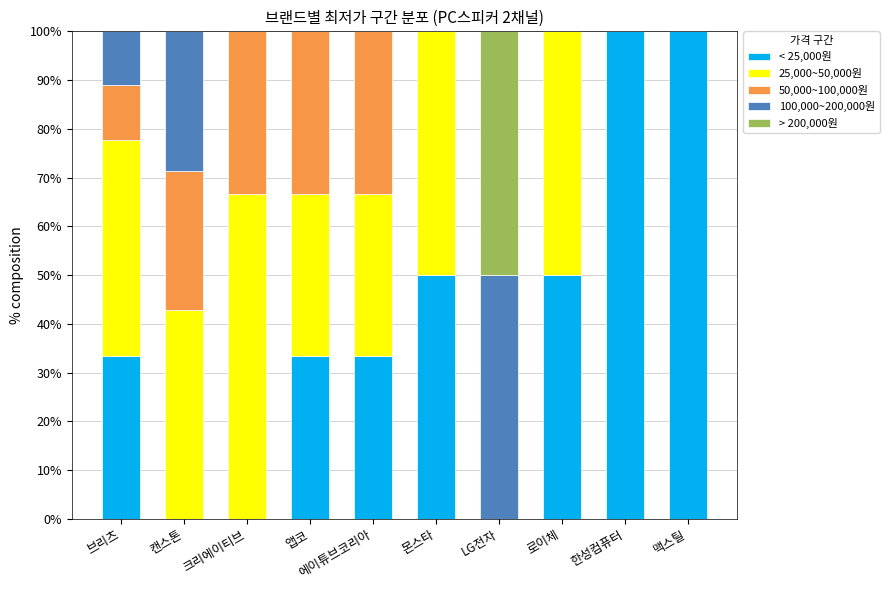

What are all the series names shown in the legend?

< 25,000원, 25,000~50,000원, 50,000~100,000원, 100,000~200,000원, > 200,000원